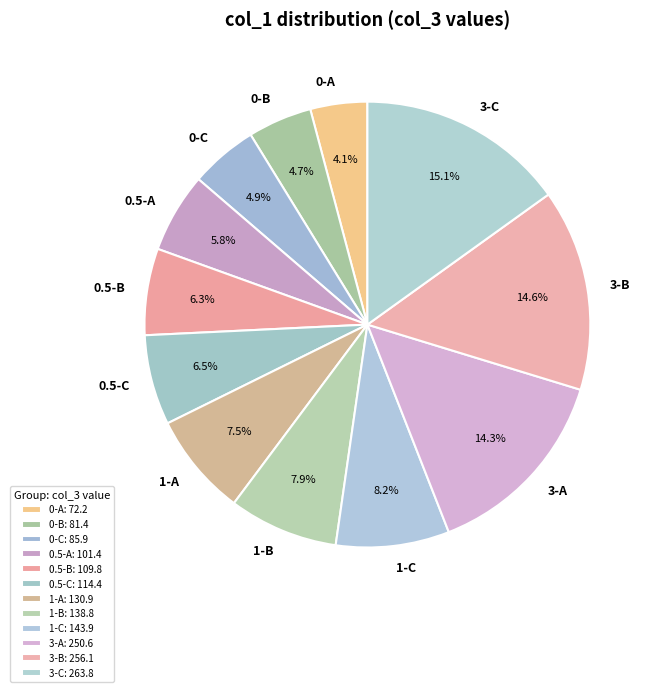

Is the sum of 0-A and 0-C greater than half?

No